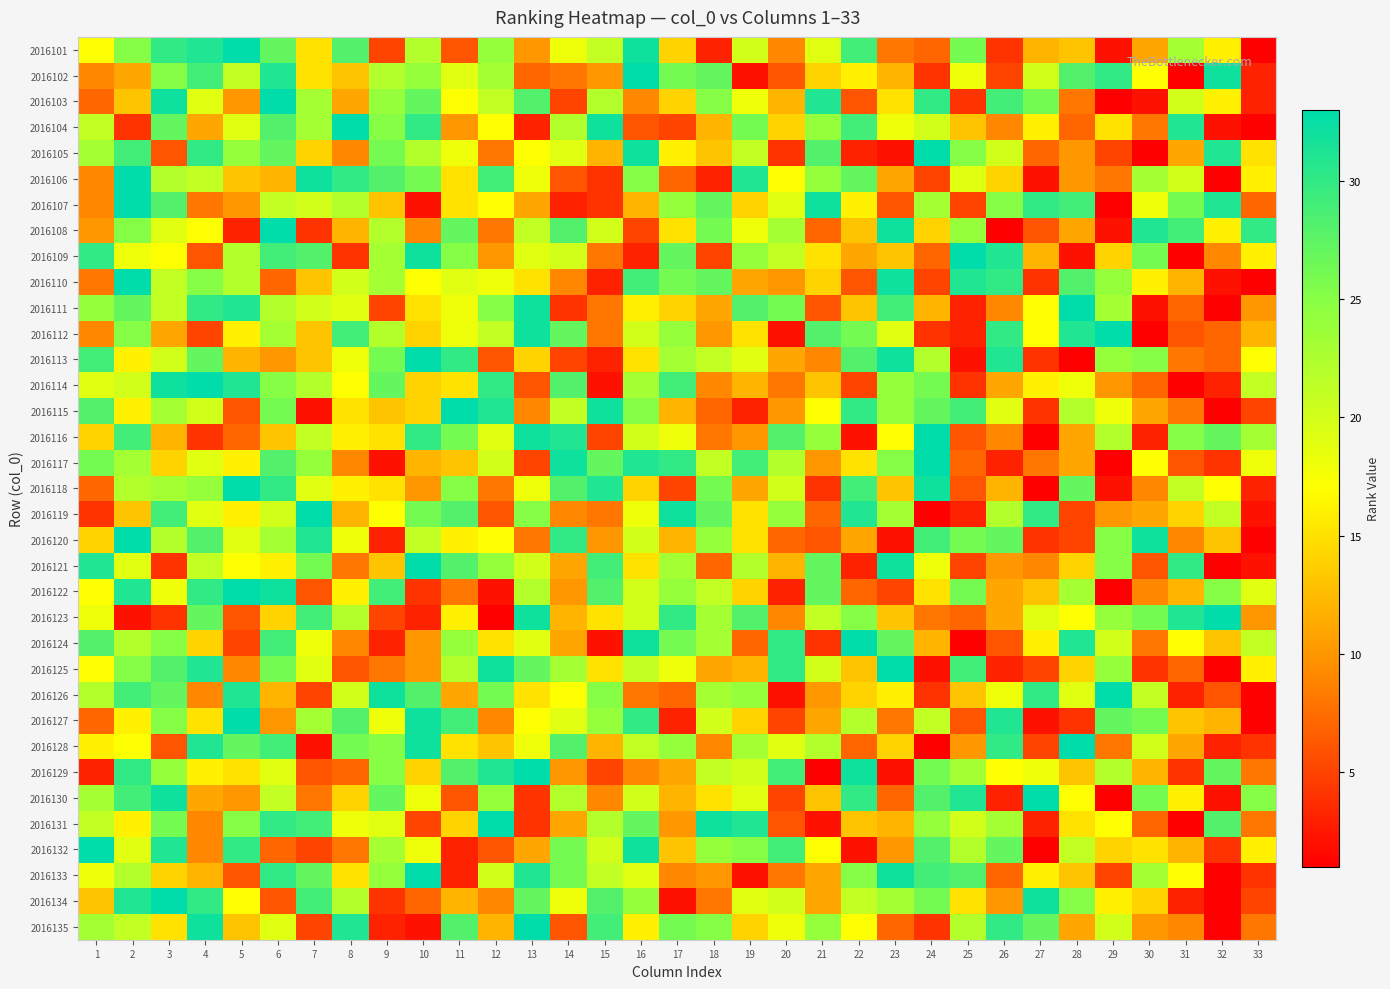

Which label corresponds to the largest value in the chart?

5